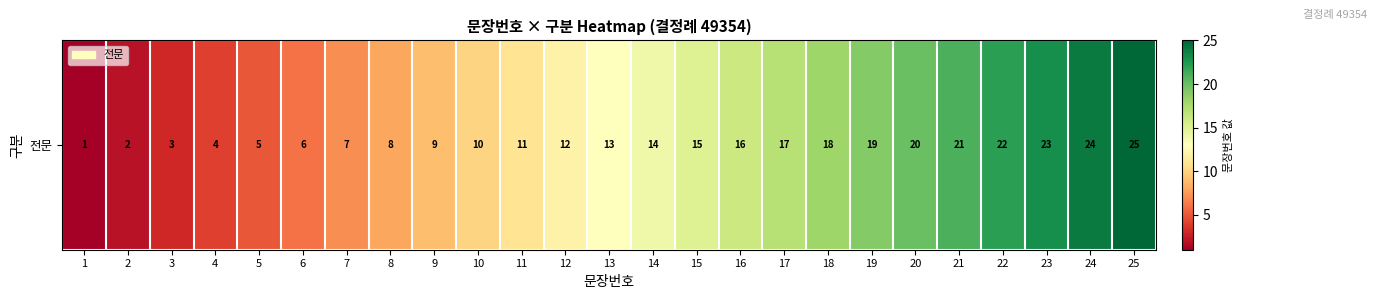

What is the average value?

13